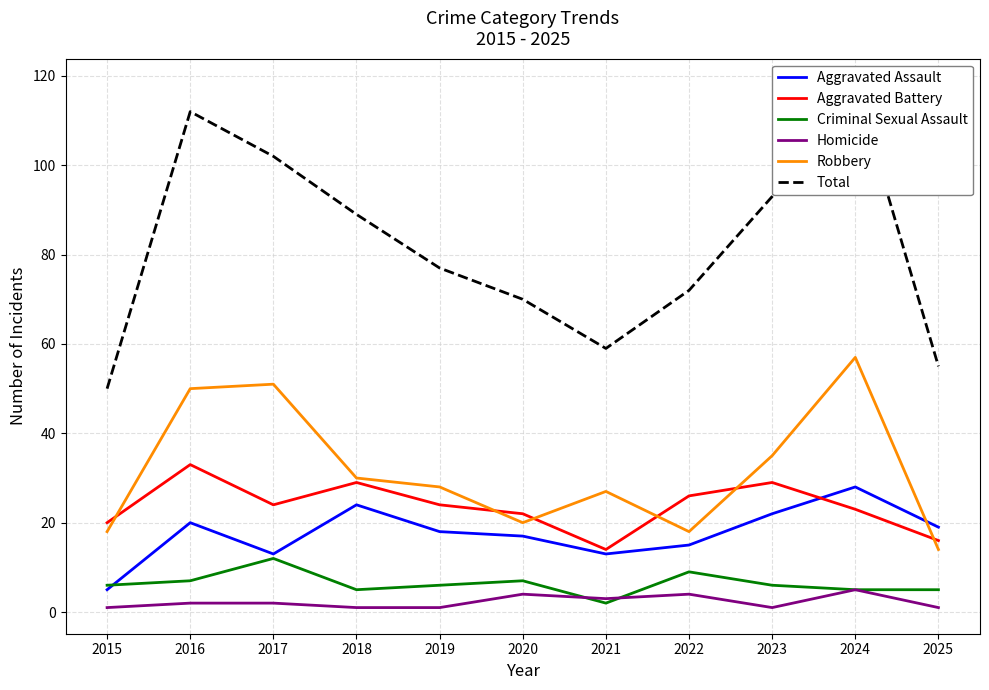

At 2018, list the series in order from smallest to largest.

Homicide, Criminal Sexual Assault, Aggravated Assault, Aggravated Battery, Robbery, Total